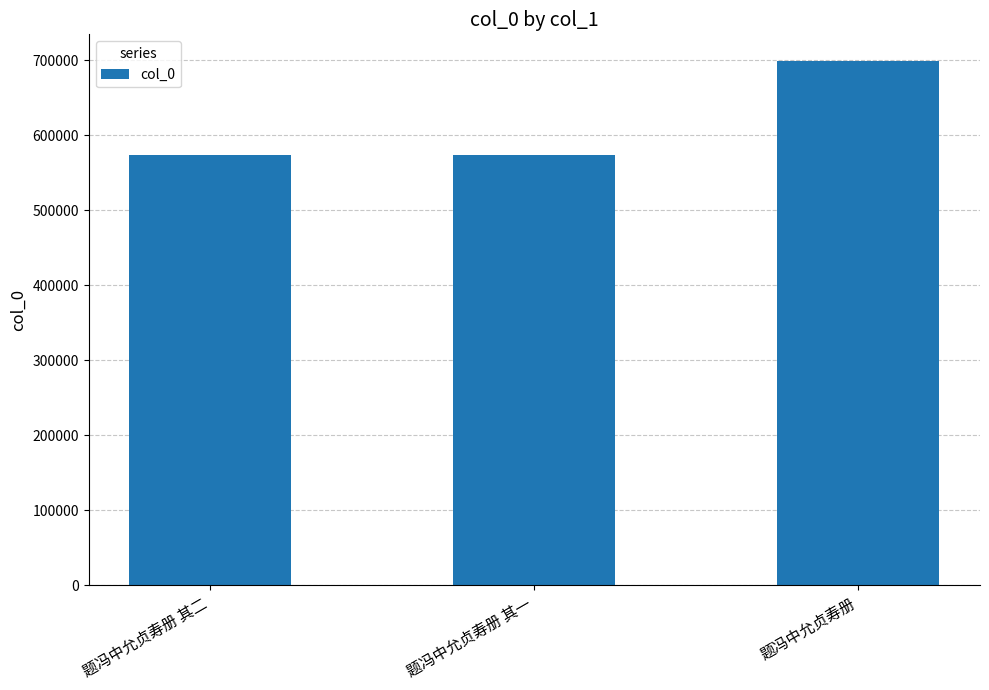

What is the minimum value shown in the chart?

573313